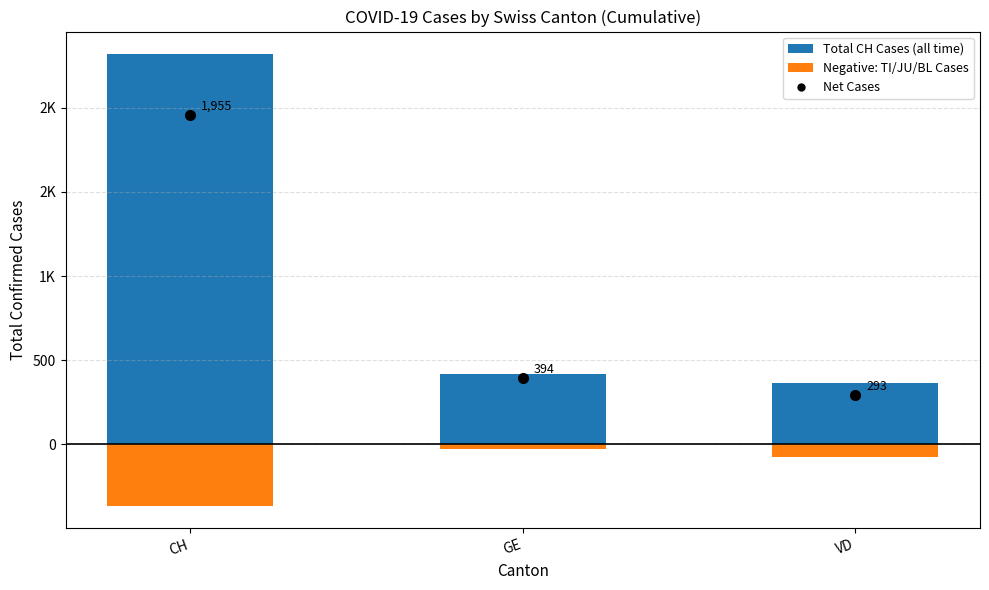

How many series are shown in this chart?

2